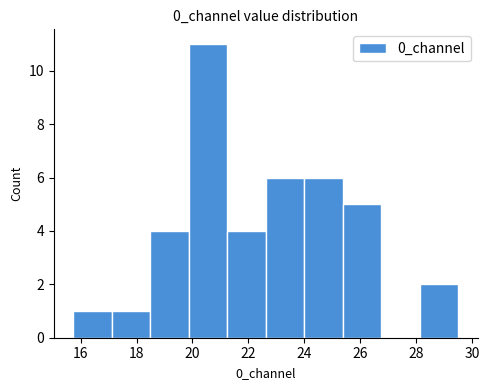

What is the height of the bar covering 21.2 to 22.6 on the x-axis? Neither the bar edges nor the heights are printed on the chart, so give them approximately, as read against the axes.

4